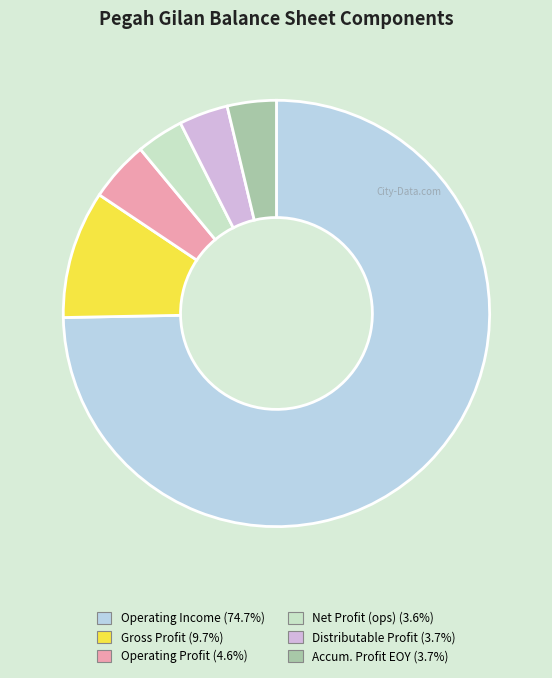

Is there a majority slice in this chart?

Yes